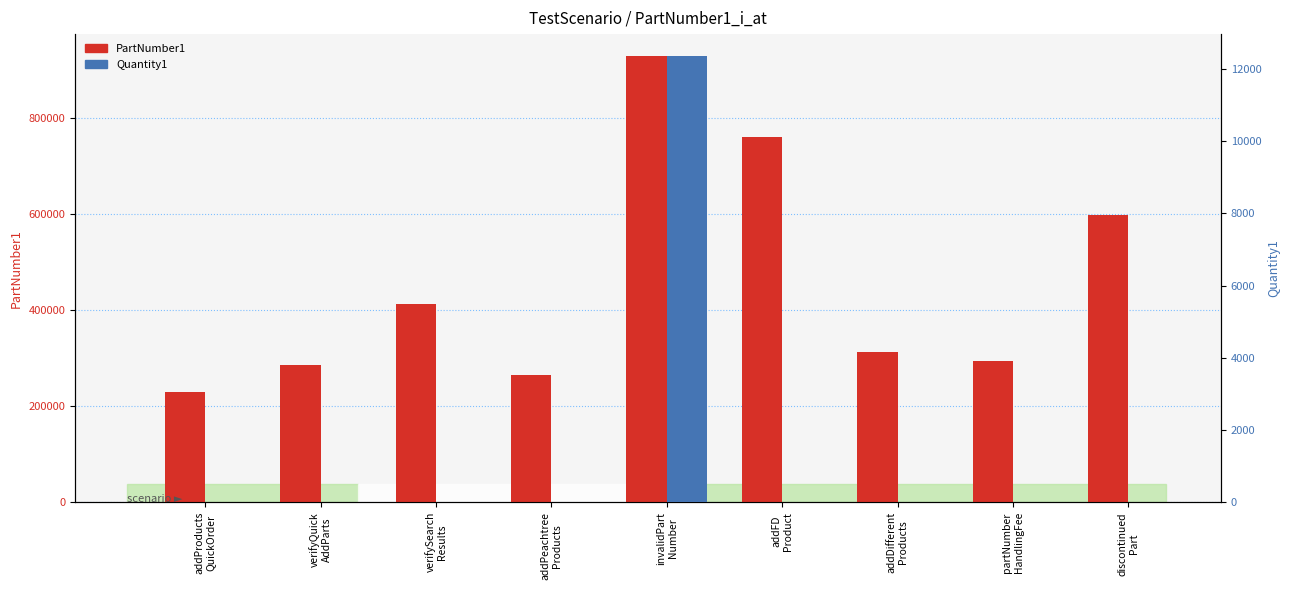

The PartNumber1 series shows 255480 at verifySearch
Results. True or false?

False